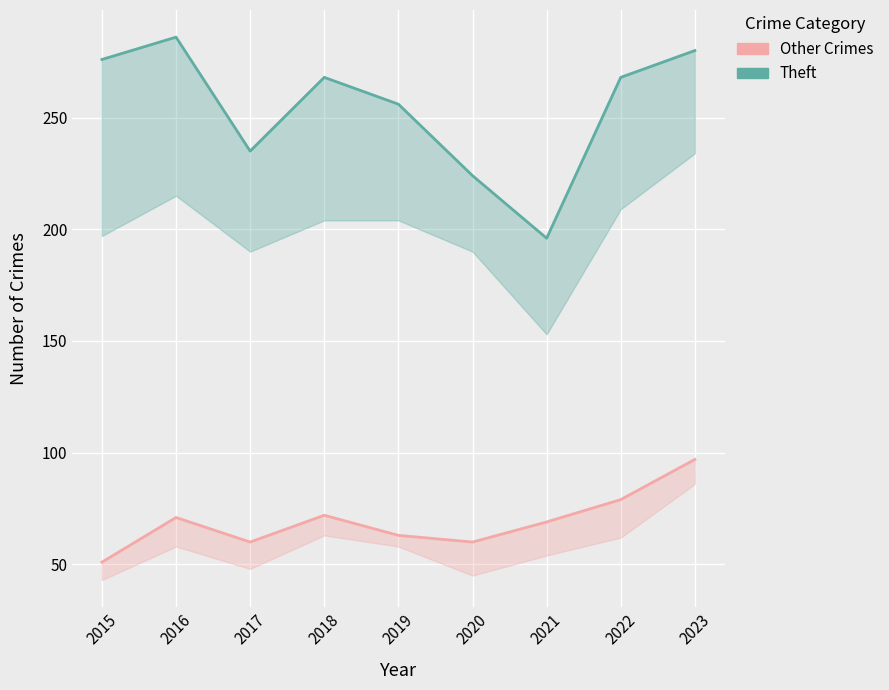

True or false: Other Crimes and Theft intersect in this chart.

False